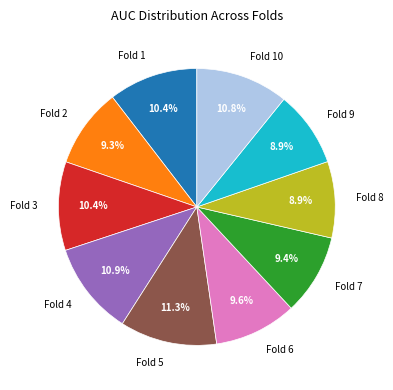

How many segments does this pie chart have?

10